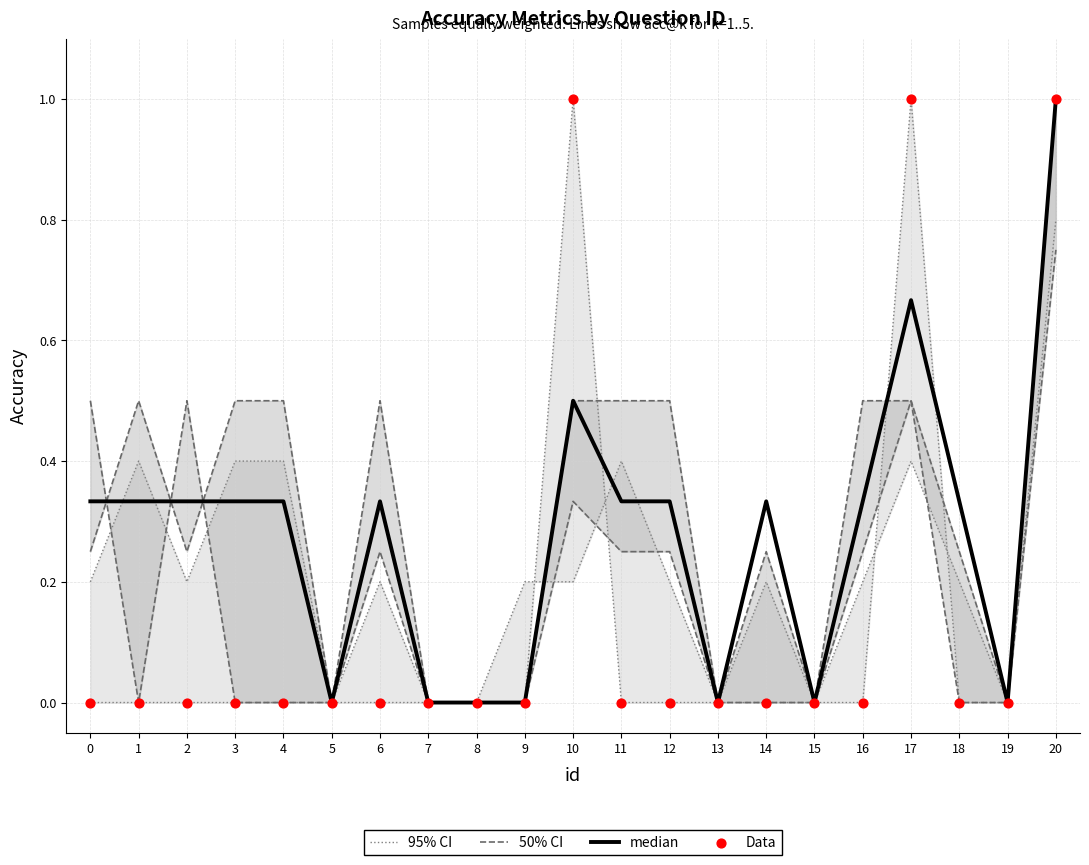

What are all the series names shown in the legend?

95% CI, 50% CI, median, Data